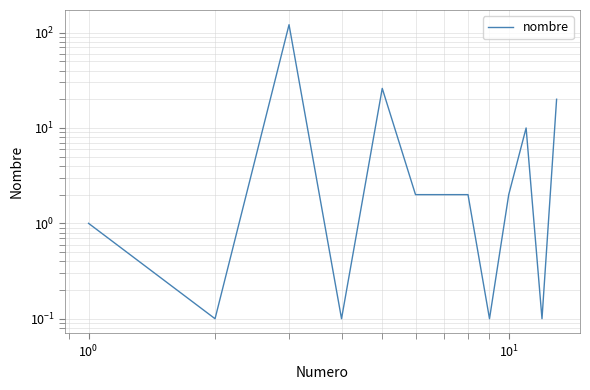

What is the smallest value displayed?

0.1